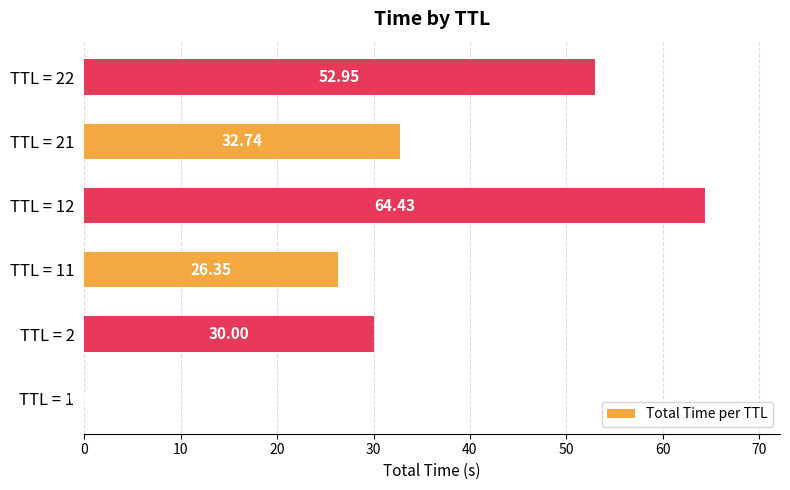

Which has a higher value, TTL = 21 or TTL = 12?

TTL = 12